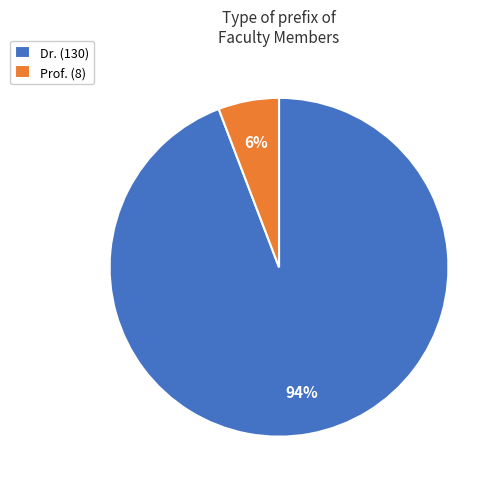

Is there any slice that represents more than half of the pie?

Yes